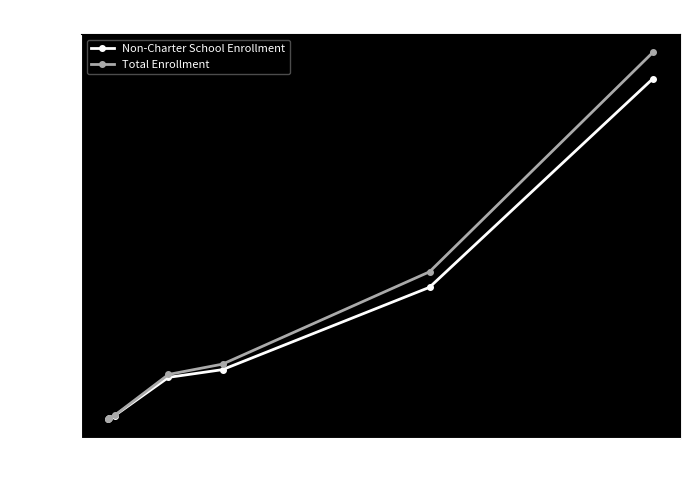

Rank the series by their maximum value, from highest to lowest.

Total Enrollment, Non-Charter School Enrollment